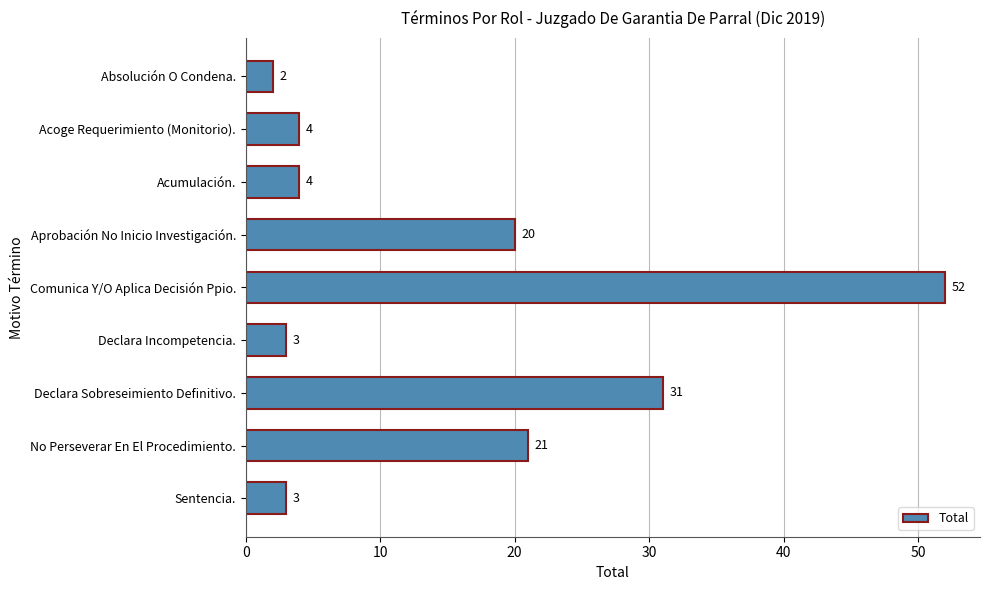

Does the chart contain any negative values?

No